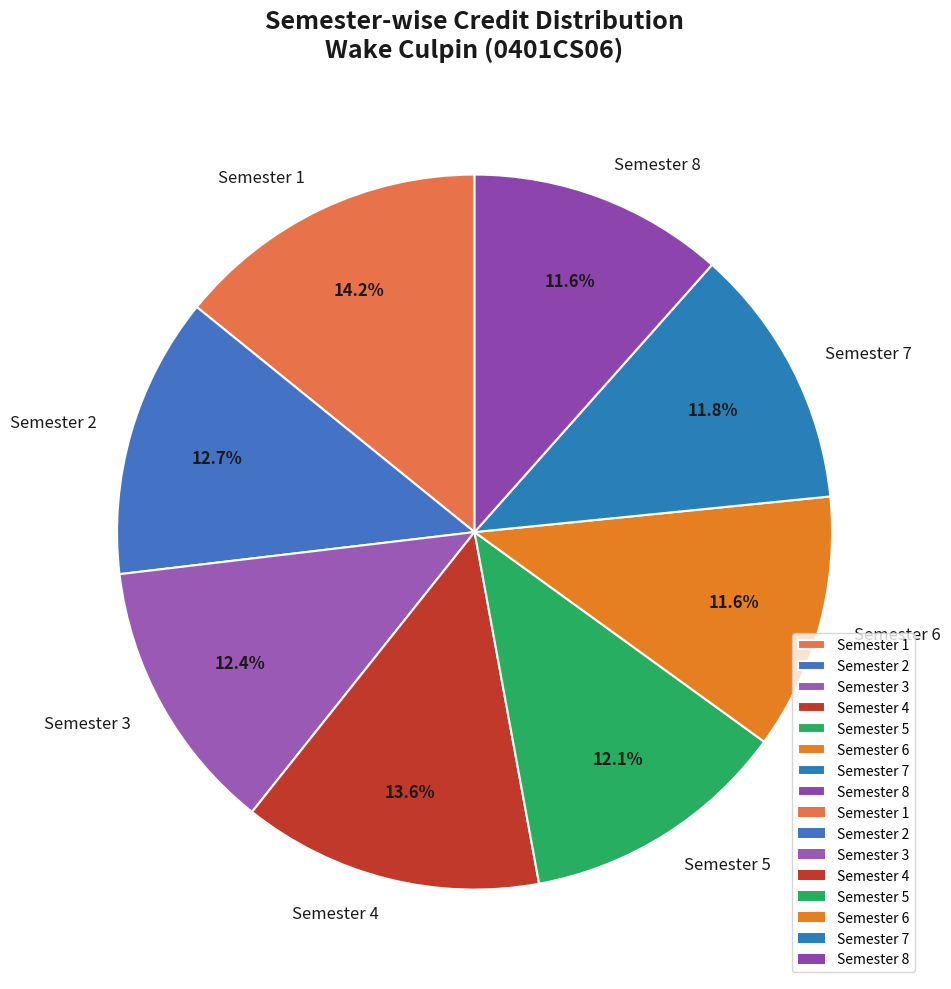

Approximately how many times larger is the value at Semester 1 compared to Semester 5?

1.2